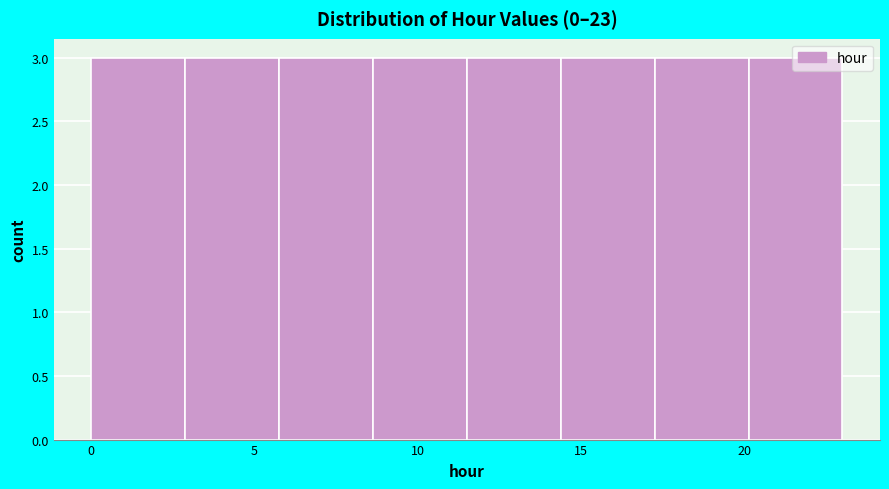

Reading left to right, transcribe this chart: for each bar, give the range it covers on the x-axis and its height. Neither the bar edges nor the heights are printed on the chart, so give them approximately, as read against the axes.

0.0 to 3.0: 3
3.0 to 6.0: 3
6.0 to 8.5: 3
8.5 to 11.5: 3
11.5 to 14.5: 3
14.5 to 17.5: 3
17.5 to 20.0: 3
20.0 to 23.0: 3